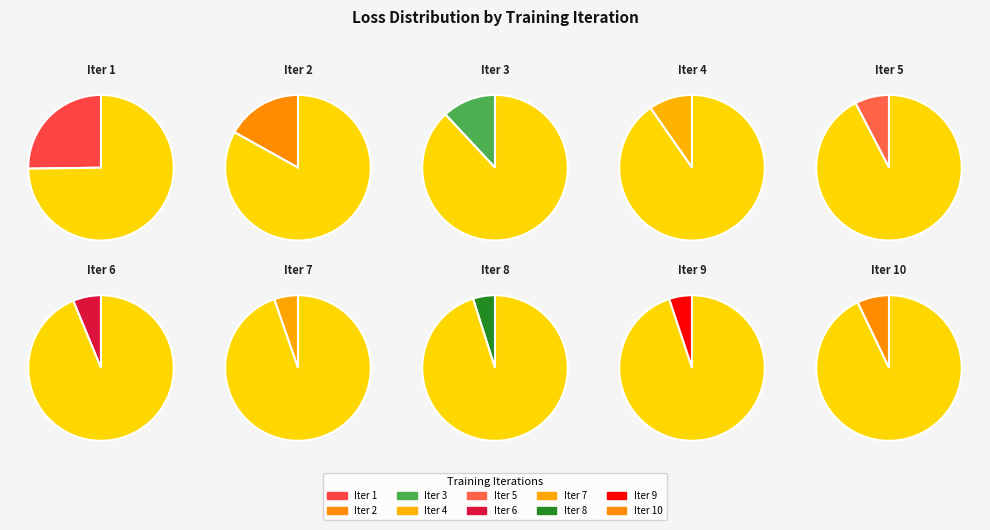

To the nearest percent, what percentage of the pie is Iter 4?

10%